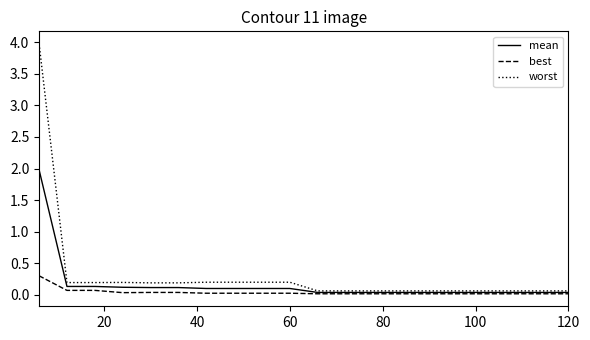

What is the average value of the worst series?

0.3